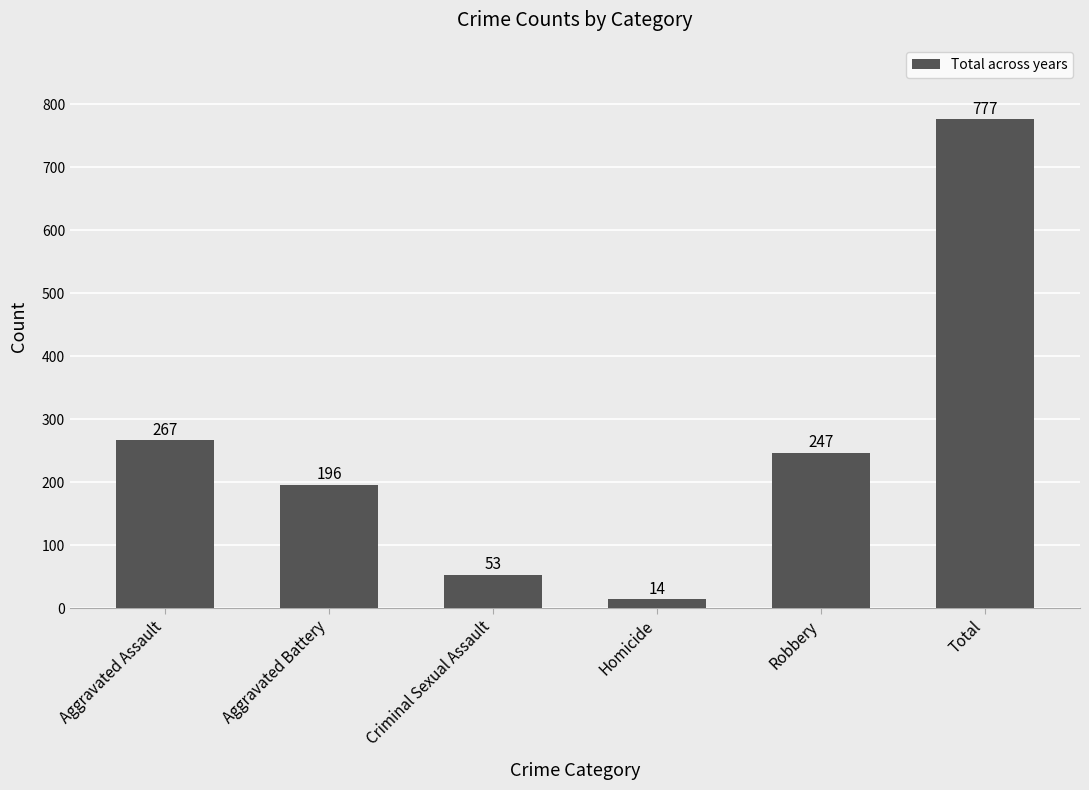

How many distinct data groups are displayed?

1